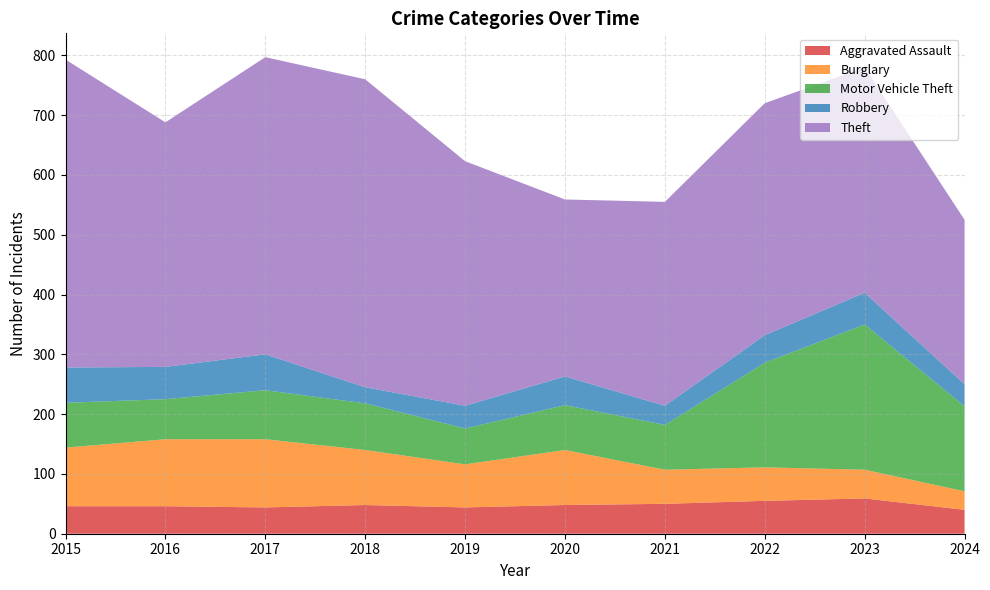

Reading right to left, what are all the values shown in this chart?

Aggravated Assault: 2024=40	2023=59	2022=55	2021=50	2020=48	2019=44	2018=48	2017=44	2016=46	2015=46
Burglary: 2024=31	2023=48	2022=56	2021=57	2020=92	2019=72	2018=92	2017=114	2016=112	2015=98
Motor Vehicle Theft: 2024=142	2023=243	2022=175	2021=75	2020=75	2019=60	2018=78	2017=82	2016=67	2015=75
Robbery: 2024=37	2023=53	2022=46	2021=32	2020=48	2019=38	2018=27	2017=60	2016=54	2015=59
Theft: 2024=275	2023=377	2022=388	2021=341	2020=296	2019=409	2018=515	2017=497	2016=409	2015=515